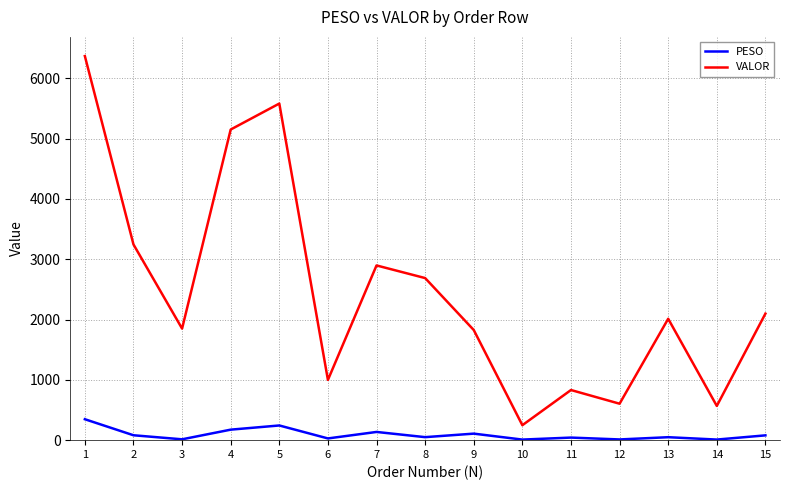

What are all the series names shown in the legend?

PESO, VALOR